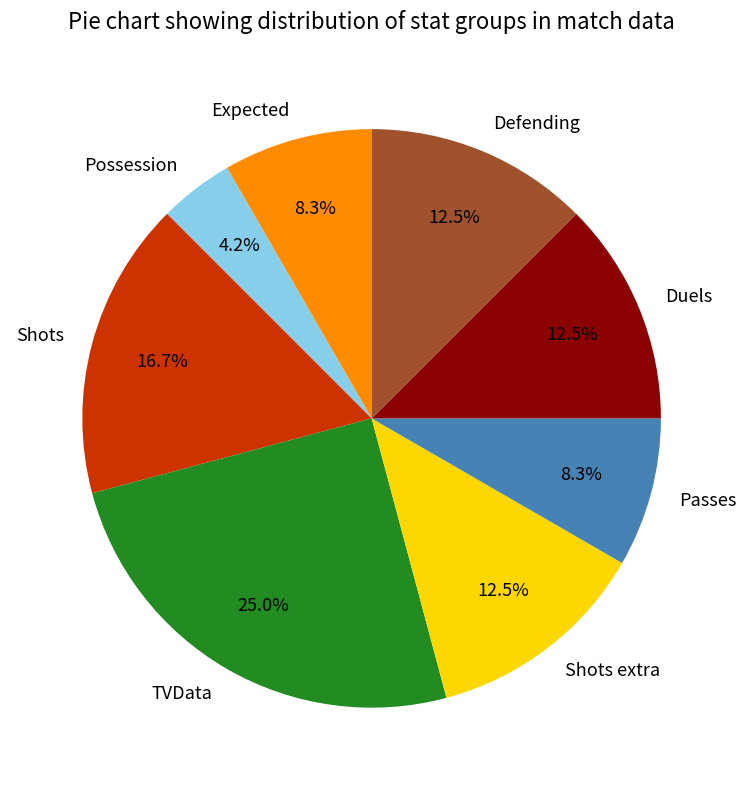

What is the total percentage of TVData and Expected?

33.3%